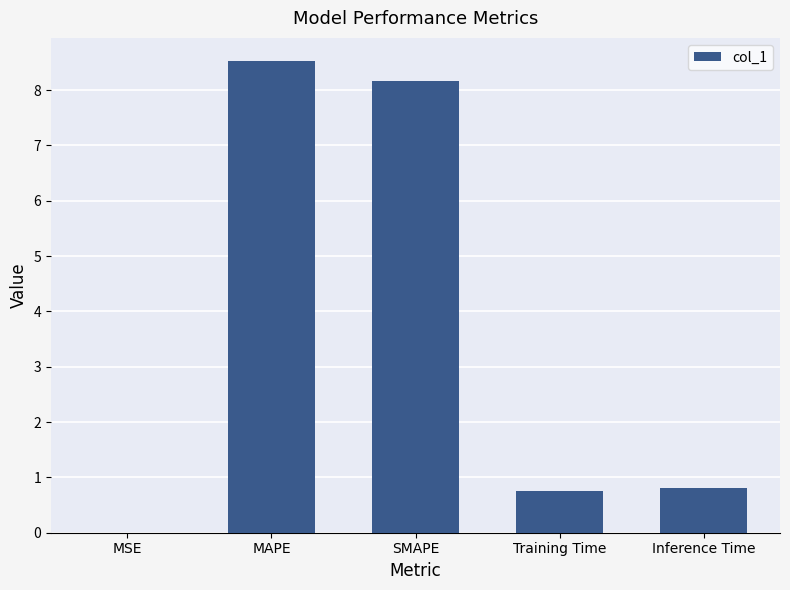

What is the sum of the values at Inference Time and Training Time?

1.6